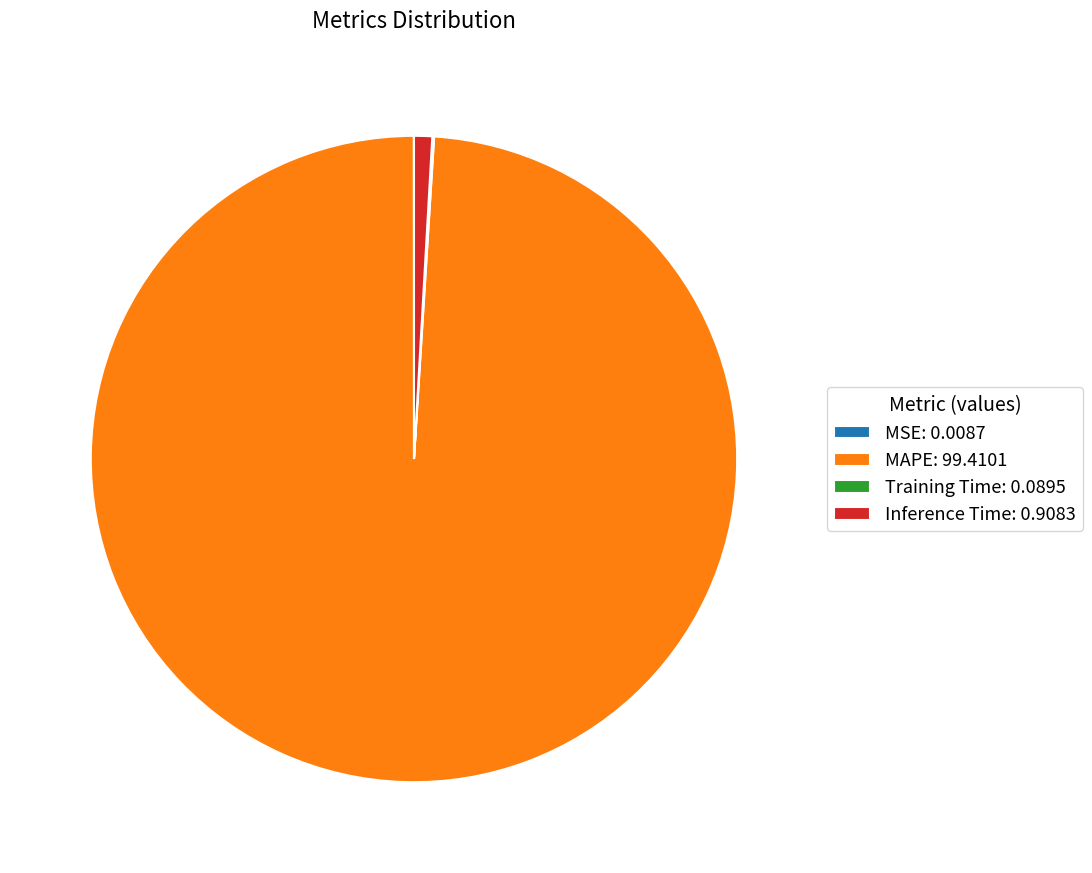

The Inference Time: 0.9083 slice represents 8% of the pie. True or false?

False